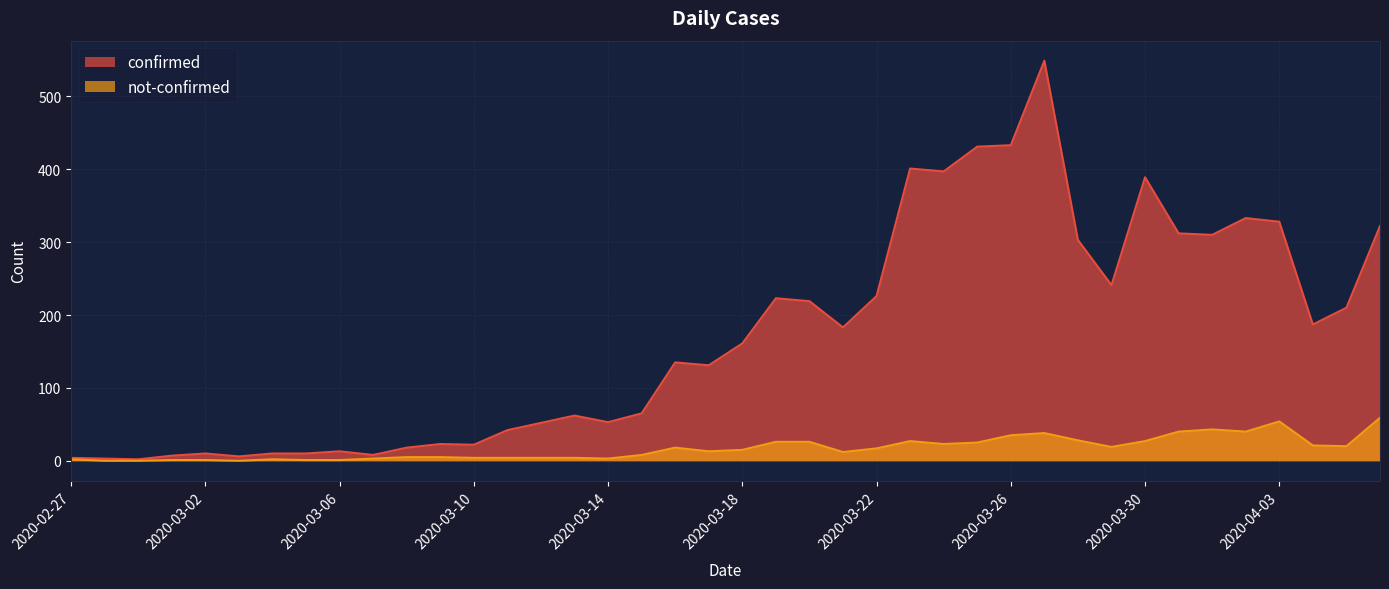

What position from the left is 2020-03-10?

13